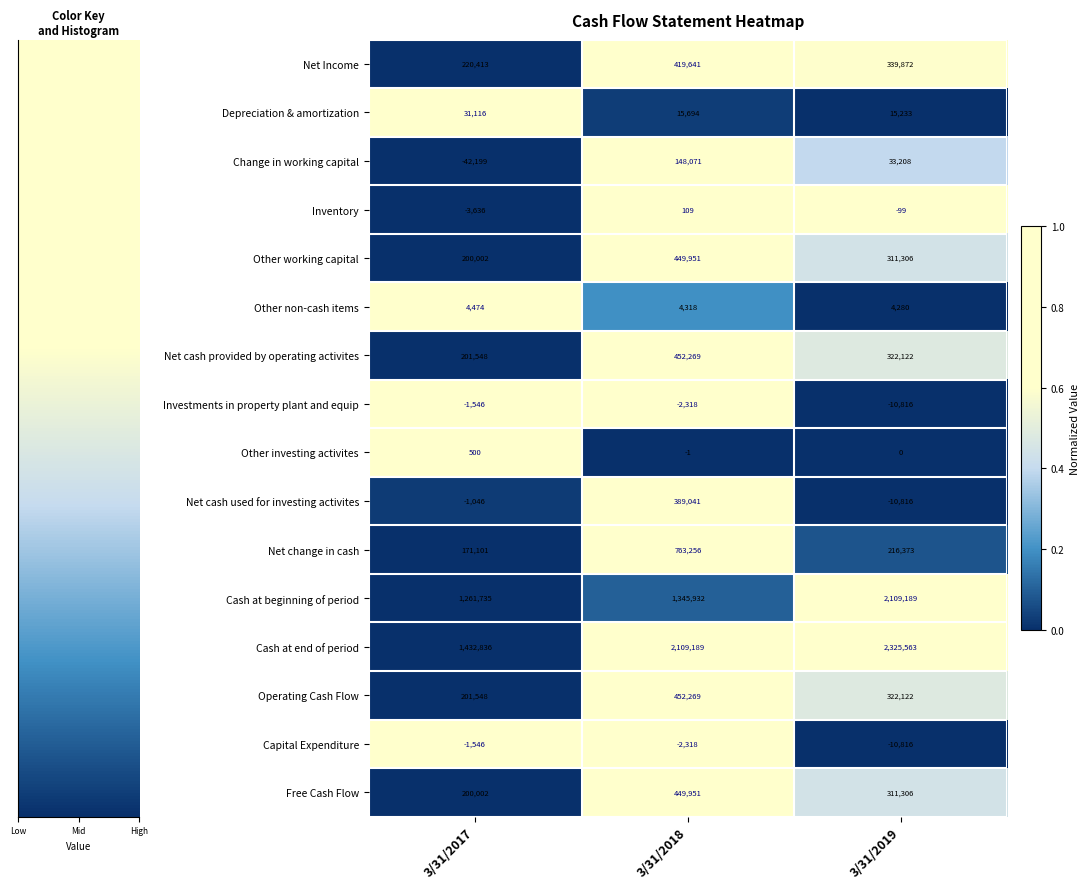

Read the Cash at beginning of period value at 3/31/2017.

1261735